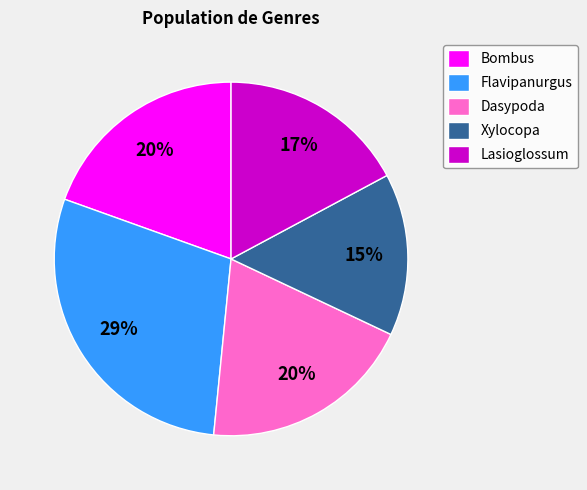

Combined, do Dasypoda and Bombus account for over 50%?

No